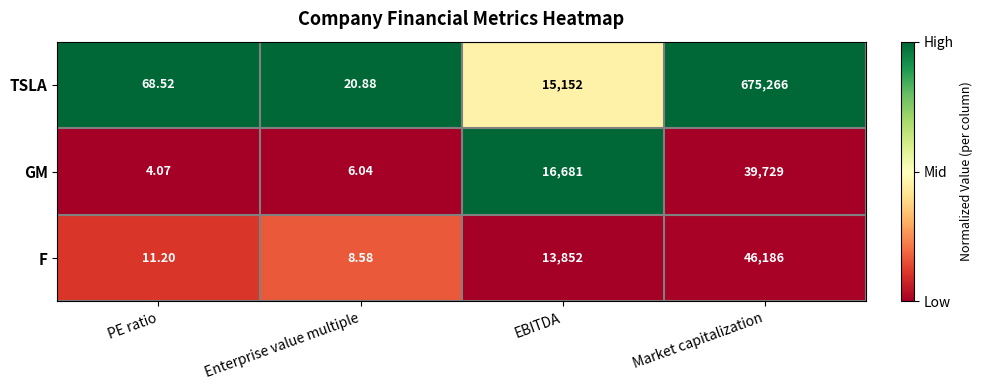

At which category is the sum across all series the highest?

Market capitalization